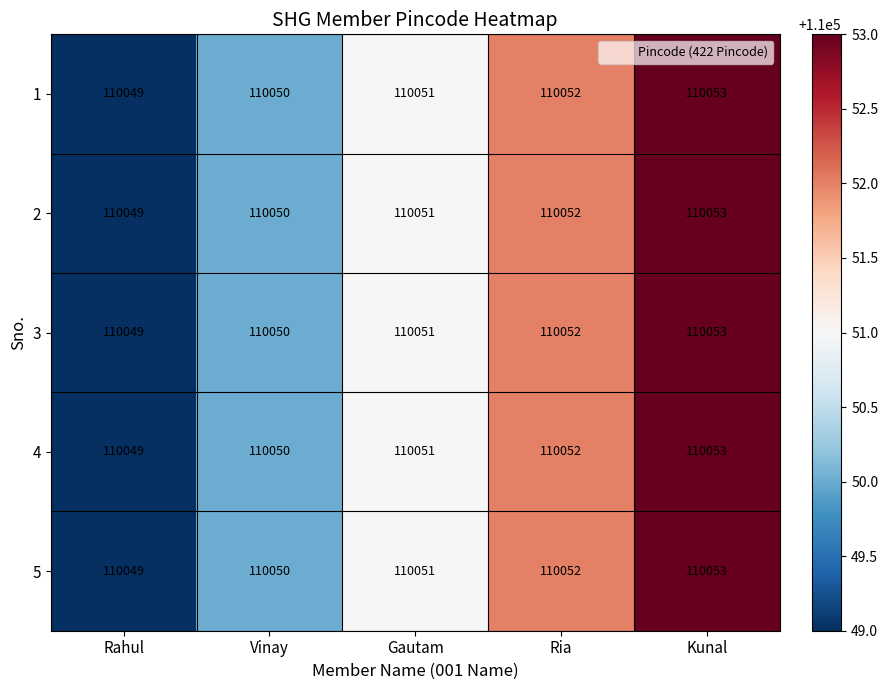

List the labels in order of 2 value, largest first.

Kunal, Ria, Gautam, Vinay, Rahul